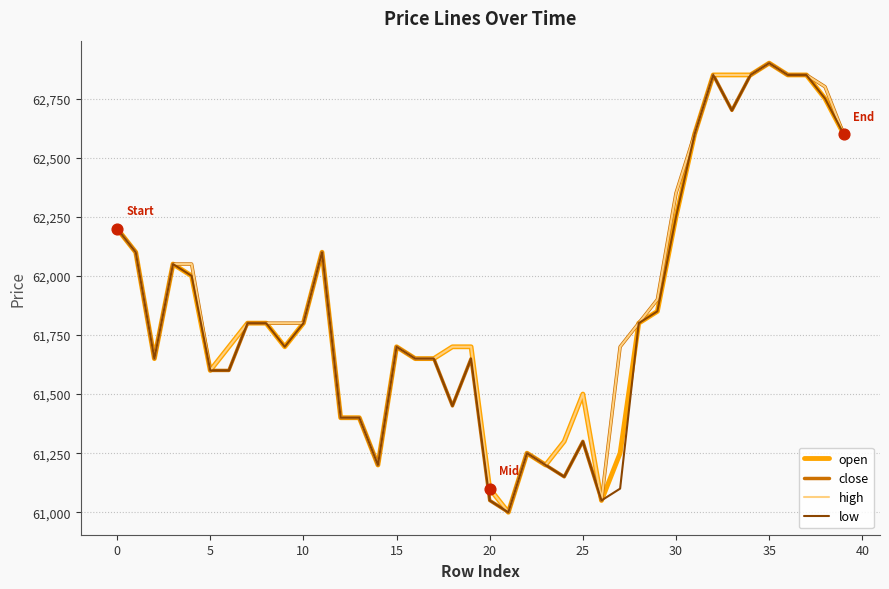

What are all the series names shown in the legend?

open, close, high, low